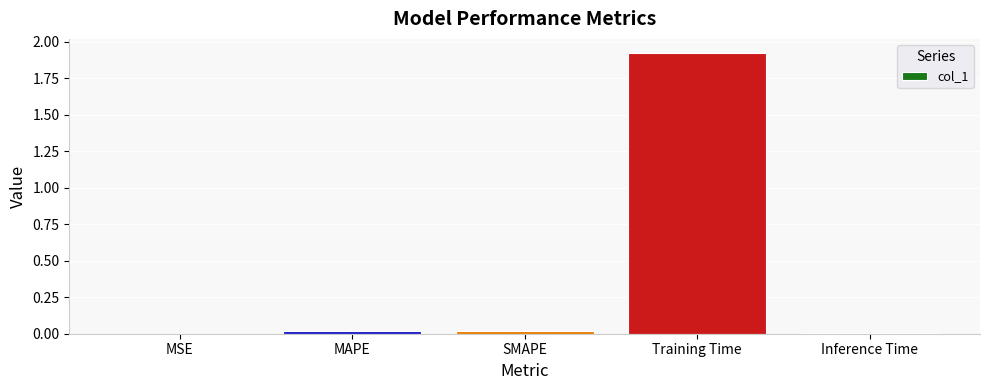

Does the chart contain stacked bars?

No